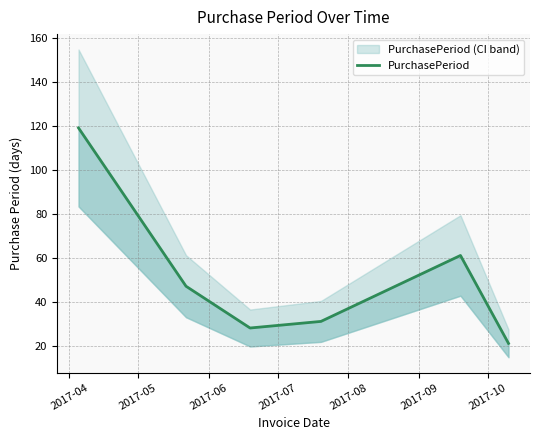

How many data points are above 47?

2